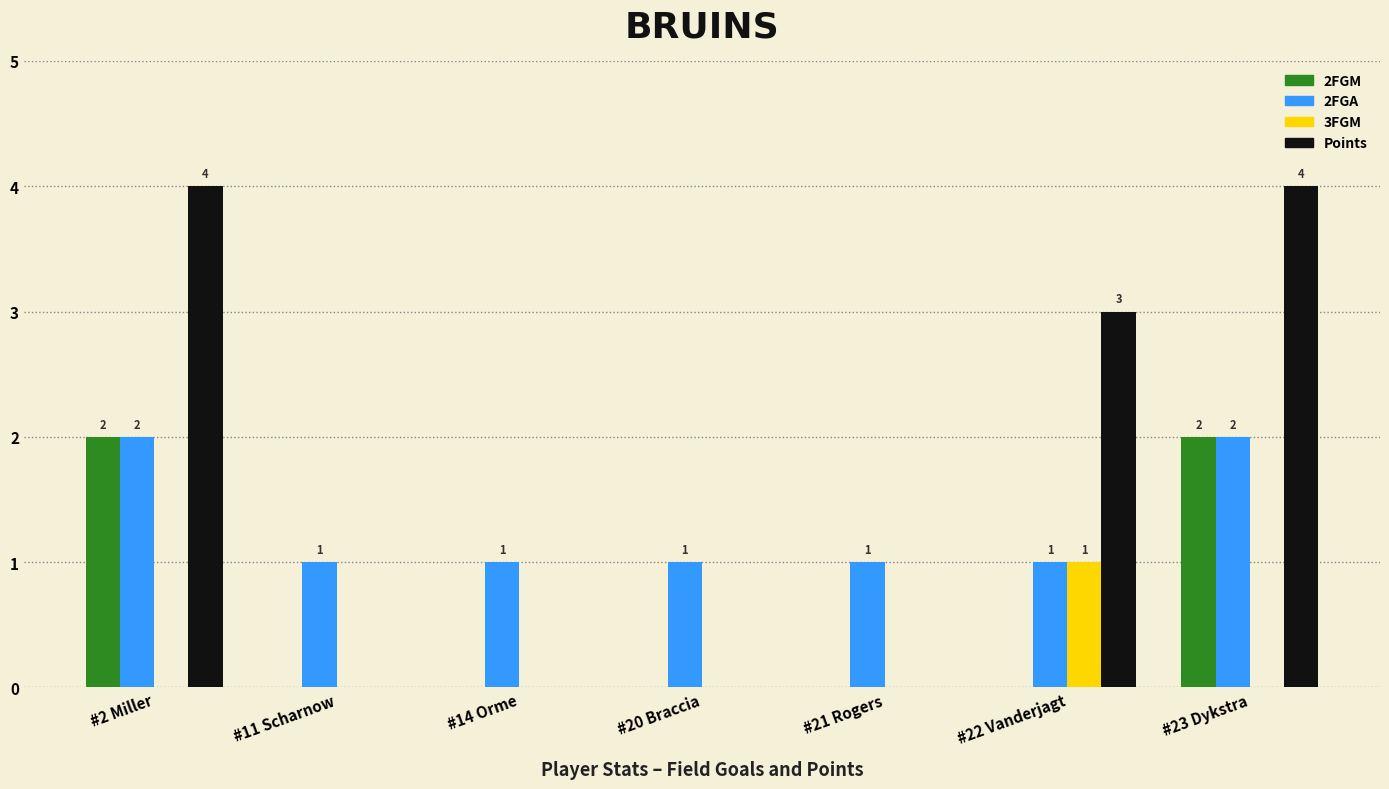

Is it true that 2FGA equals 1 at #22 Vanderjagt?

True